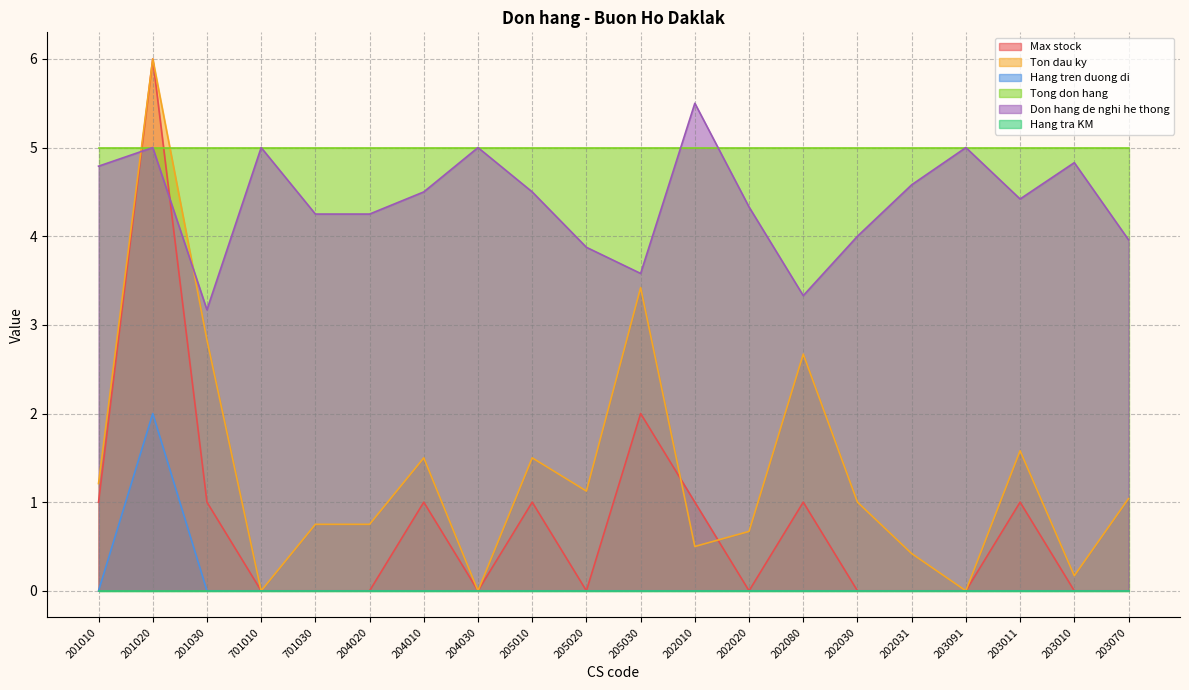

The value of Max stock at 203011 is 1.5. True or false?

False